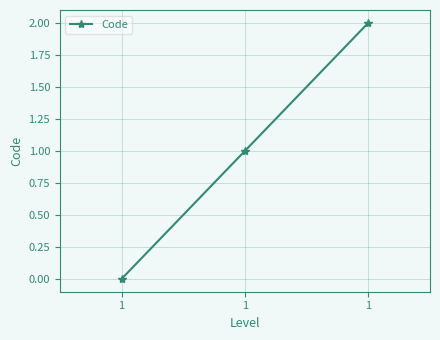

How many lines are shown in the chart?

1